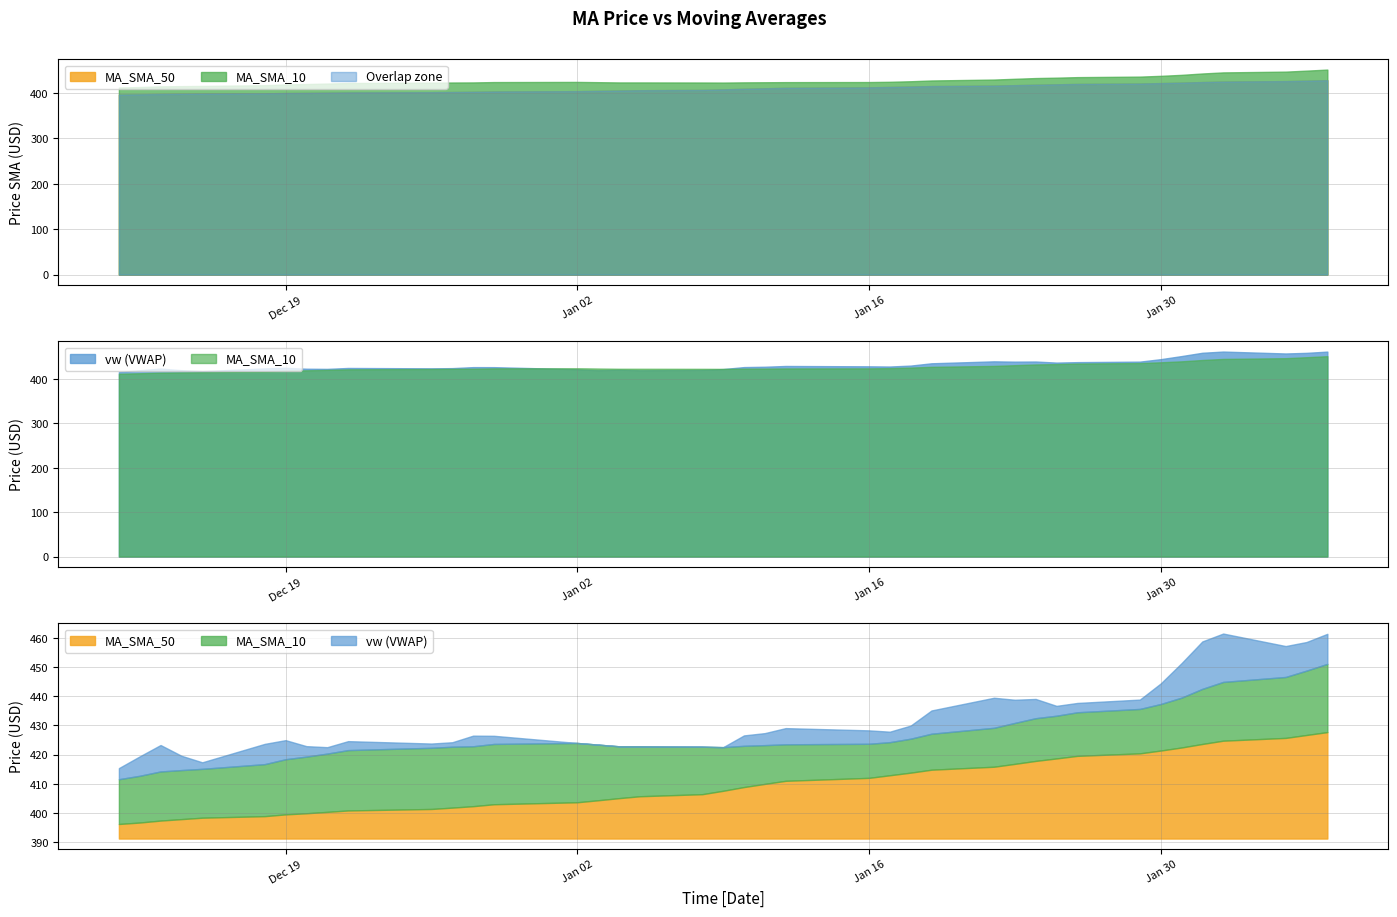

What is the value of the MA_SMA_50 point at the 18th from the left?

405.7